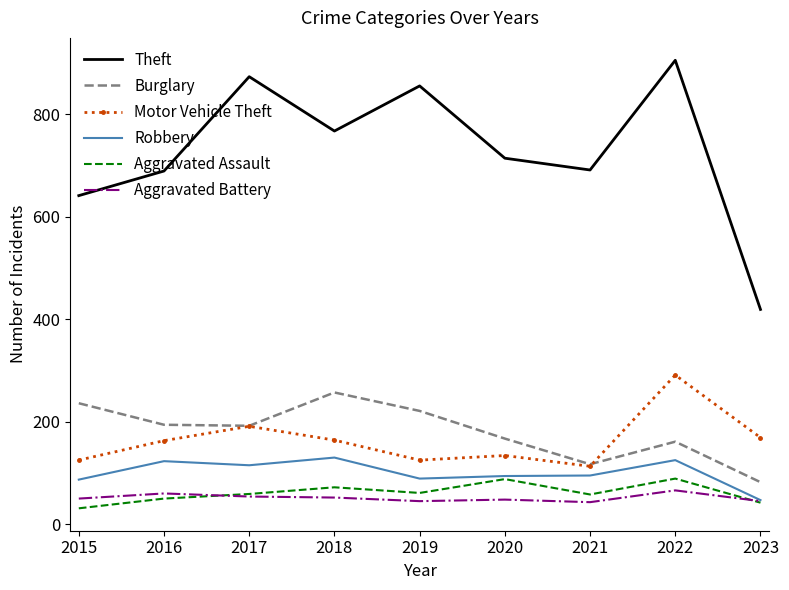

What is the average value of the Aggravated Battery series?

51